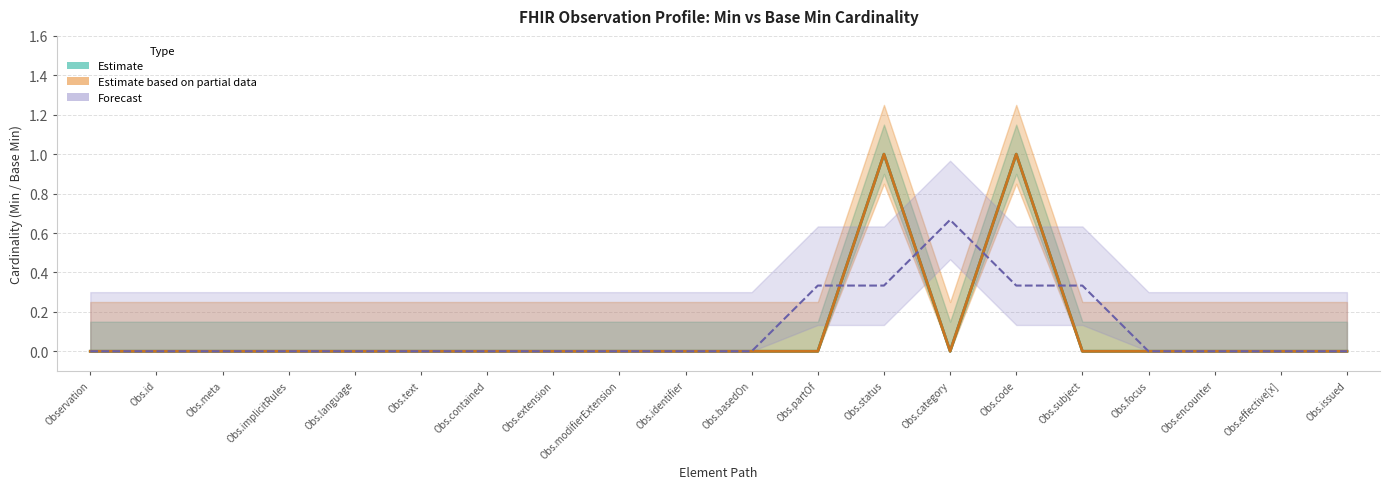

How many lines are shown in the chart?

3